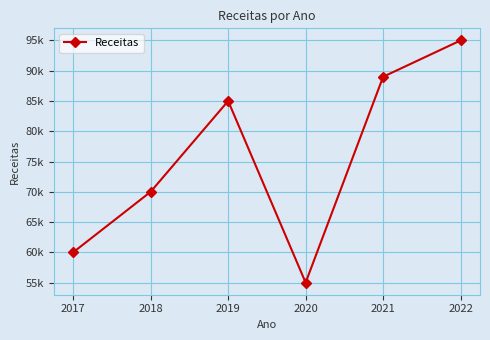

What is the sum of the values at 2018 and 2021?

159000